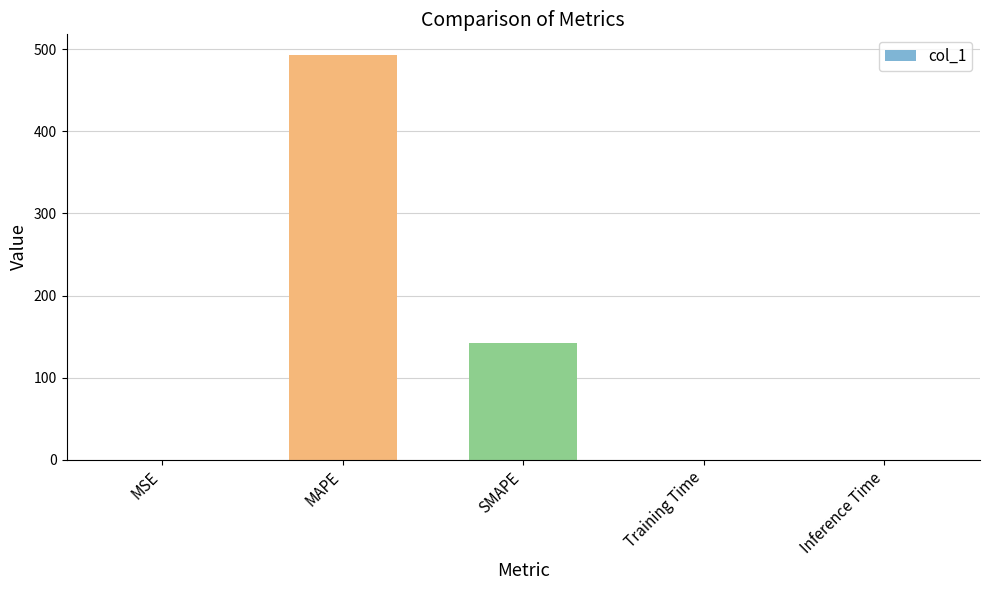

Is it true that the value at SMAPE is 59.6?

False